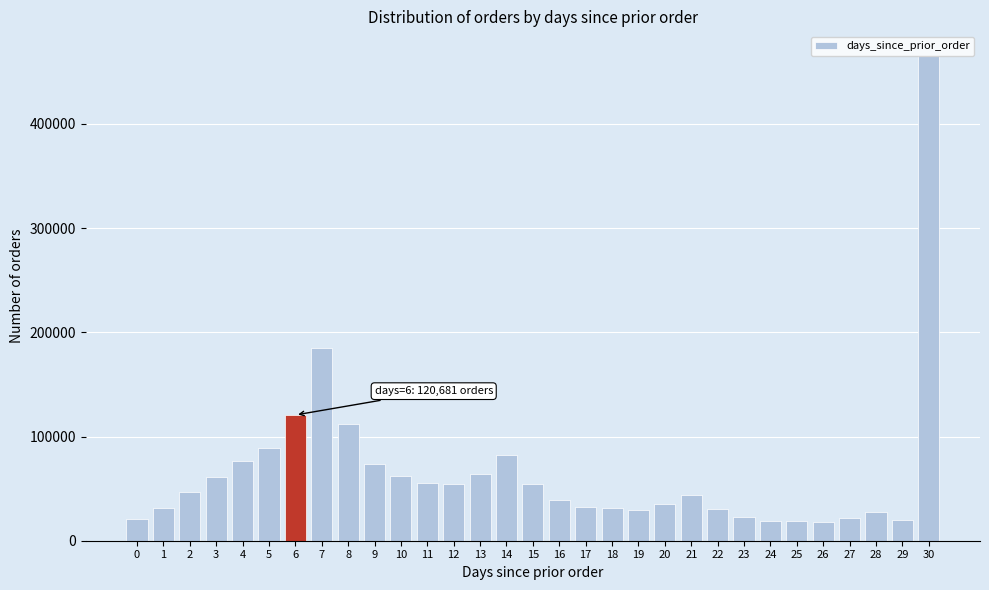

What is the difference between the second highest and minimum values?

166353